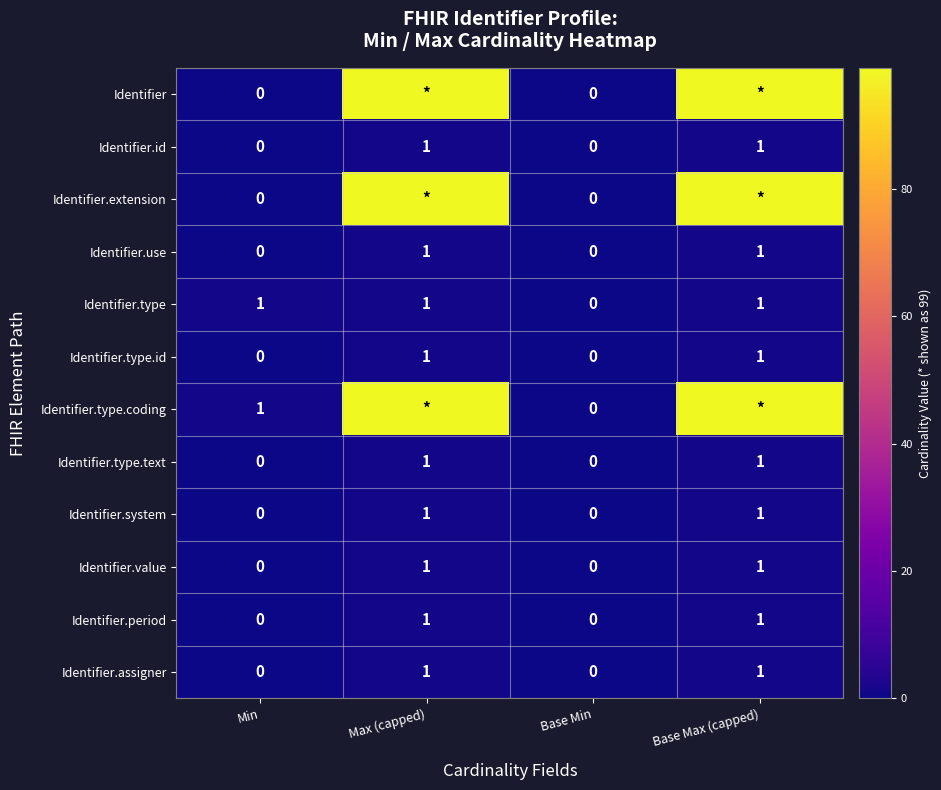

Count the Identifier.system values in the range 0 to 1.

4